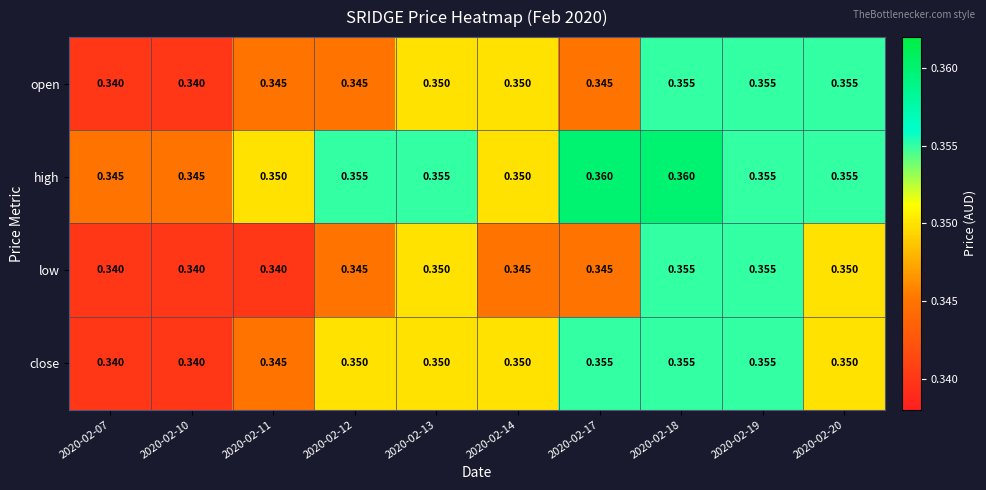

Which series has the largest total across all categories?

high